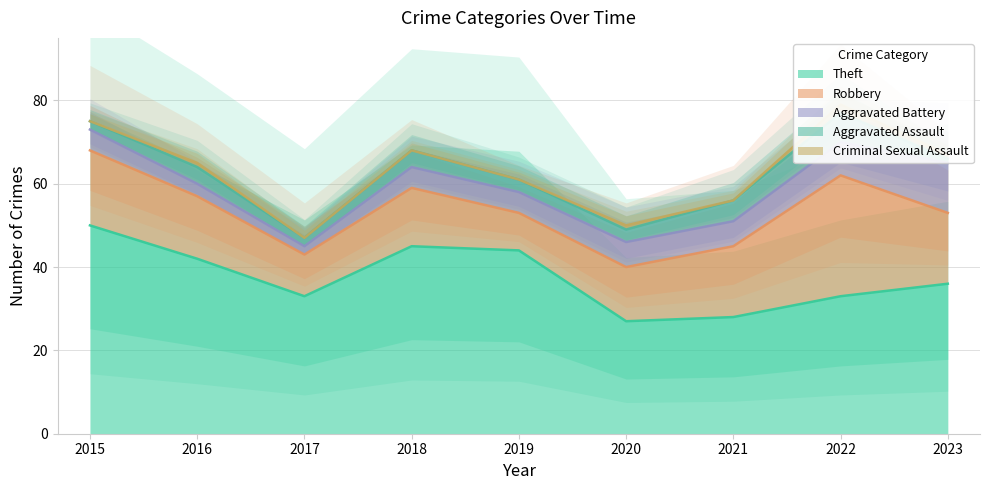

Does the chart have visible grid lines?

Yes